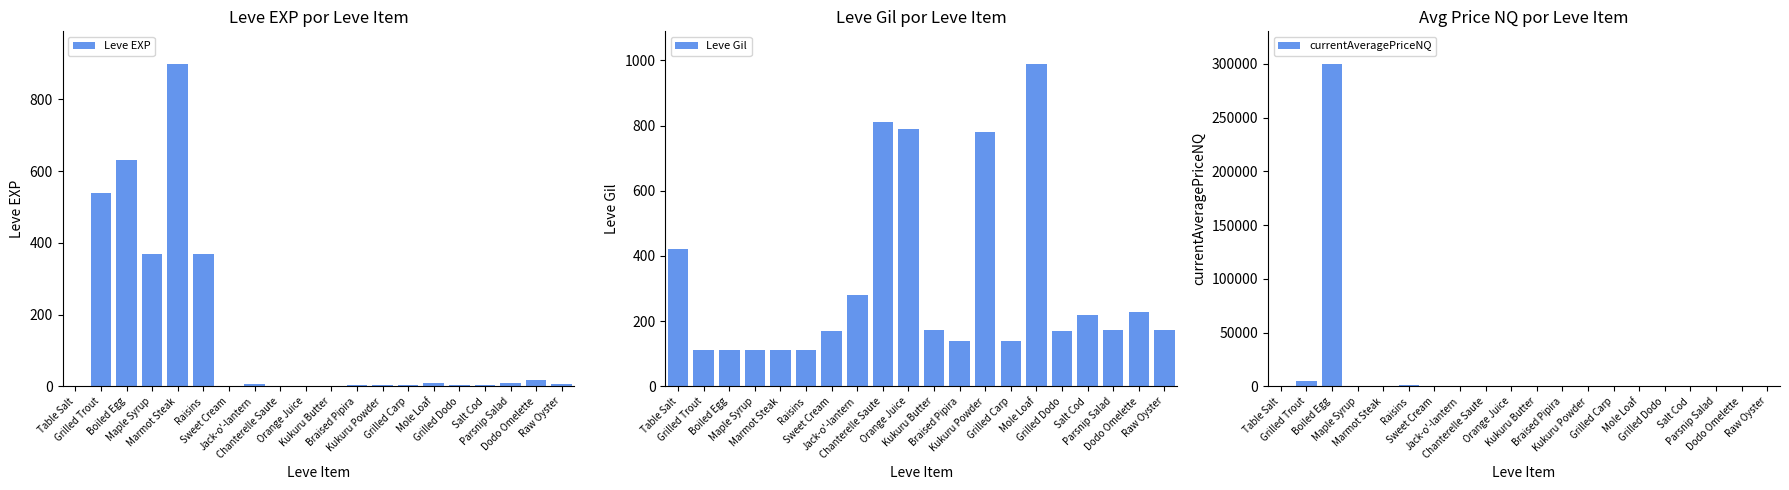

Reading left to right, what are all the values shown in this chart?

Leve EXP: Table Salt=1.0	Grilled Trout=540.0	Boiled Egg=630.0	Maple Syrup=370.0	Marmot Steak=900.0	Raisins=370.0	Sweet Cream=1.0	Jack-o'-lantern=6.0	Chanterelle Saute=1.0	Orange Juice=2.0	Kukuru Butter=1.0	Braised Pipira=3.0	Kukuru Powder=3.0	Grilled Carp=3.0	Mole Loaf=9.0	Grilled Dodo=4.0	Salt Cod=3.0	Parsnip Salad=10.0	Dodo Omelette=17.0	Raw Oyster=7.0
Leve Gil: Table Salt=420.0	Grilled Trout=112.0	Boiled Egg=112.0	Maple Syrup=112.0	Marmot Steak=113.0	Raisins=112.0	Sweet Cream=170.0	Jack-o'-lantern=280.0	Chanterelle Saute=810.0	Orange Juice=790.0	Kukuru Butter=173.0	Braised Pipira=140.0	Kukuru Powder=780.0	Grilled Carp=140.0	Mole Loaf=990.0	Grilled Dodo=169.0	Salt Cod=220.0	Parsnip Salad=174.0	Dodo Omelette=227.0	Raw Oyster=173.0
currentAveragePriceNQ: Table Salt=44.0	Grilled Trout=4625.2	Boiled Egg=300126.0	Maple Syrup=451.2	Marmot Steak=350.0	Raisins=909.8	Sweet Cream=450.4	Jack-o'-lantern=239.0	Chanterelle Saute=55.0	Orange Juice=335.0	Kukuru Butter=40.7	Braised Pipira=60.0	Kukuru Powder=0.0	Grilled Carp=100.0	Mole Loaf=441.7	Grilled Dodo=218.2	Salt Cod=696.7	Parsnip Salad=0.0	Dodo Omelette=0.0	Raw Oyster=0.0